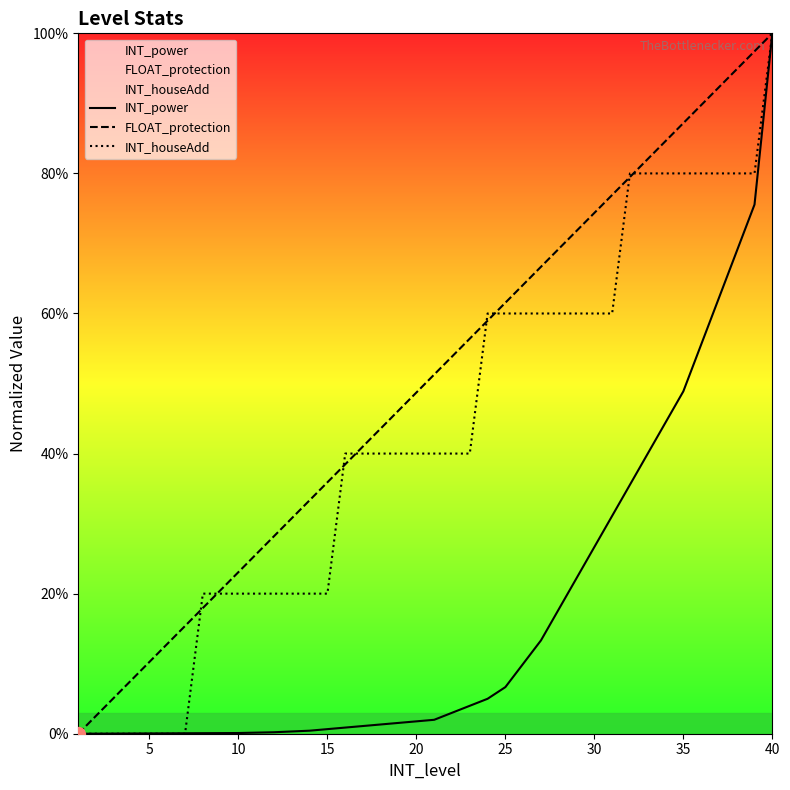

At how many categories does at least one series exceed 0?

39